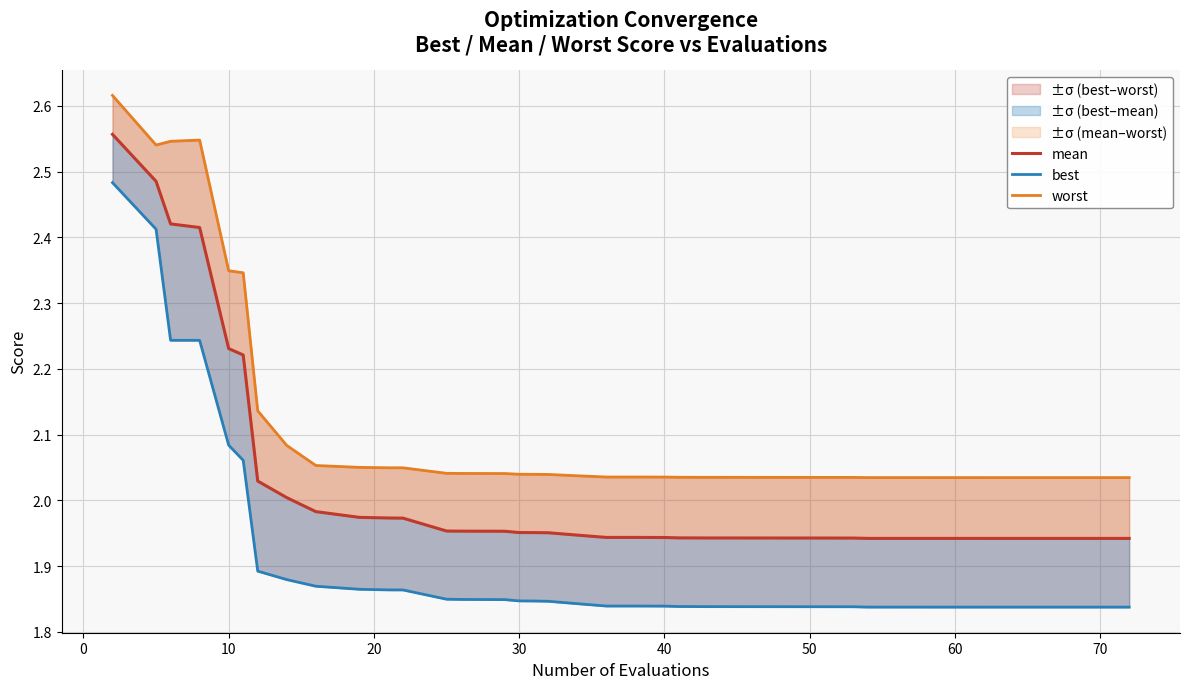

Is the value of worst at 30 greater than the value of mean at 38?

Yes